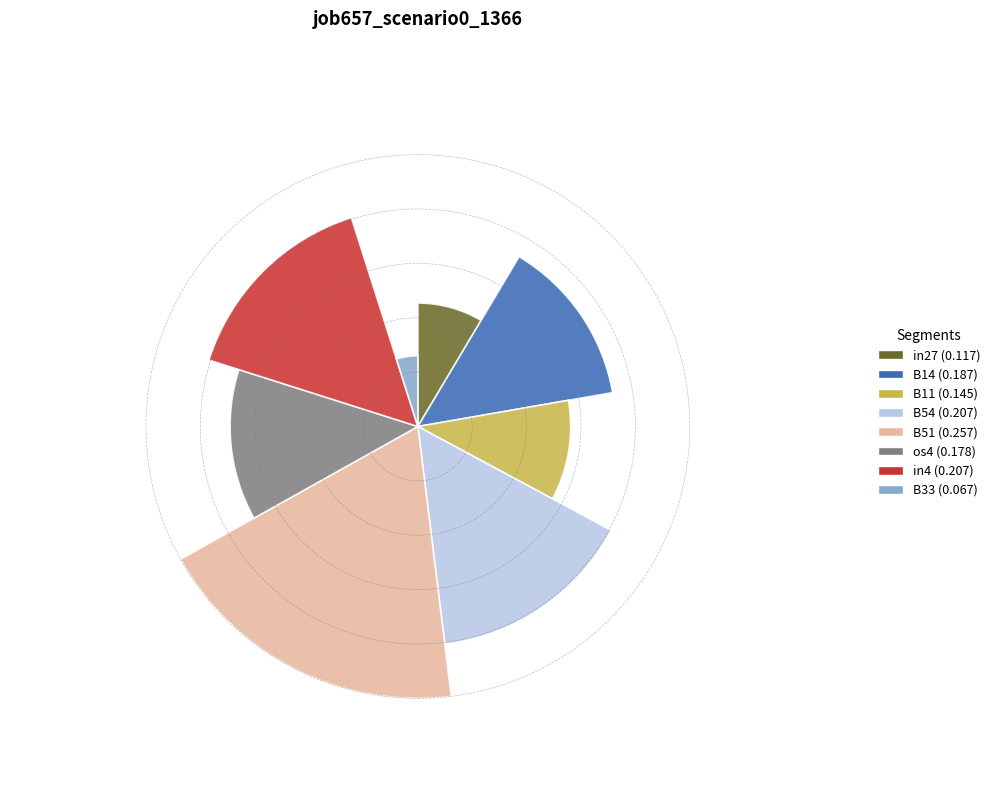

What is the total percentage of B33 and B14?

18.6%